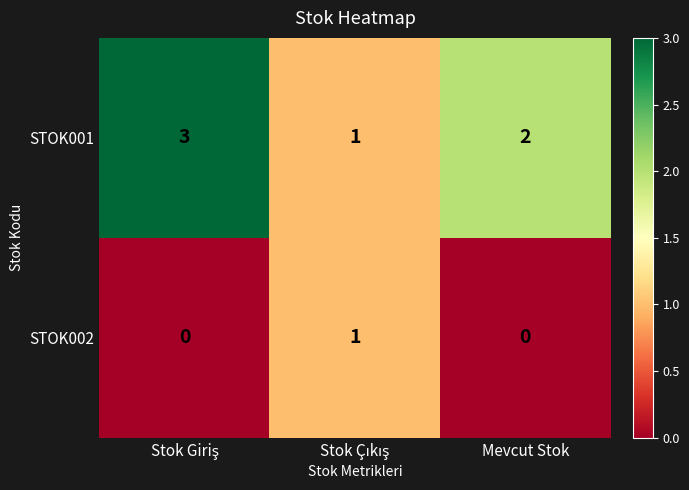

At which label is STOK001 closest to 2?

Mevcut Stok